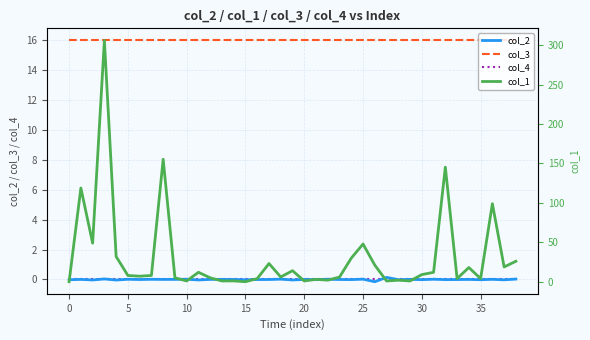

True or false: col_1 has a value of 4.0 at 33.

True